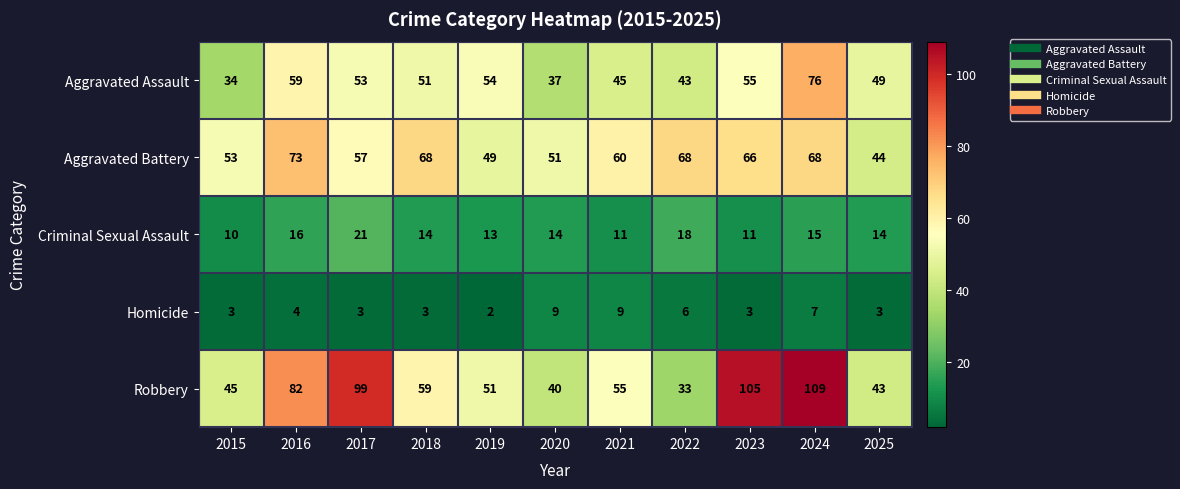

Rank the series at 2018 from highest to lowest value.

Aggravated Battery, Robbery, Aggravated Assault, Criminal Sexual Assault, Homicide